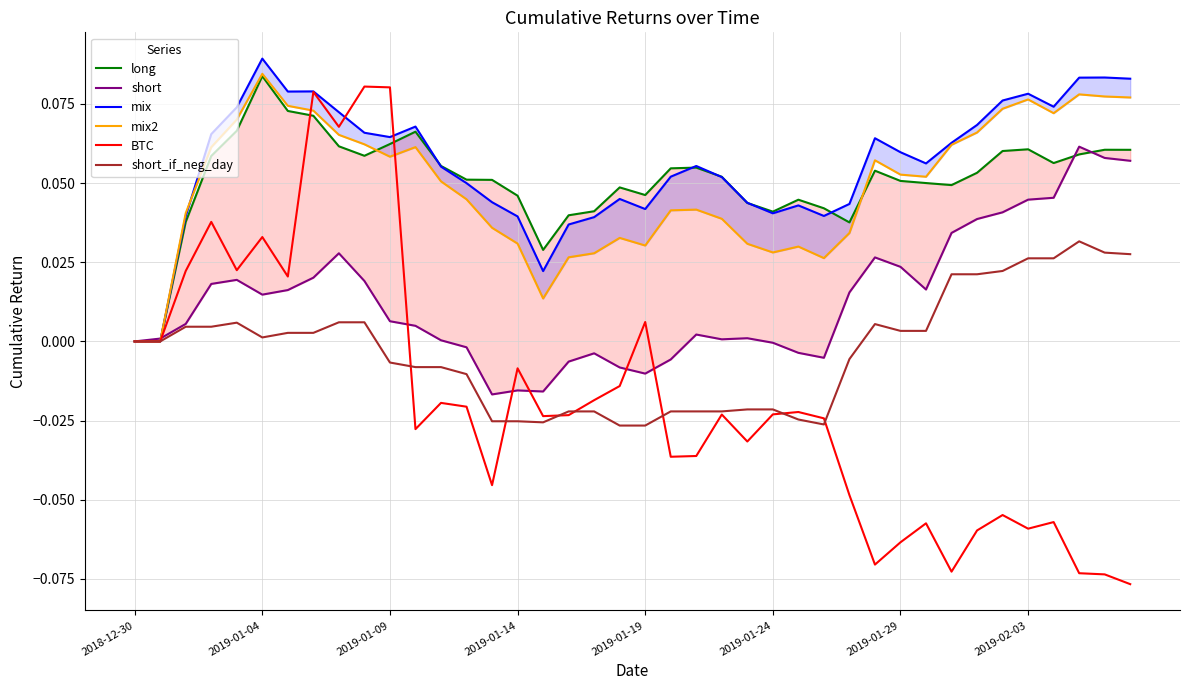

Rank the series at 28 from lowest to highest value.

BTC, short_if_neg_day, short, mix2, long, mix